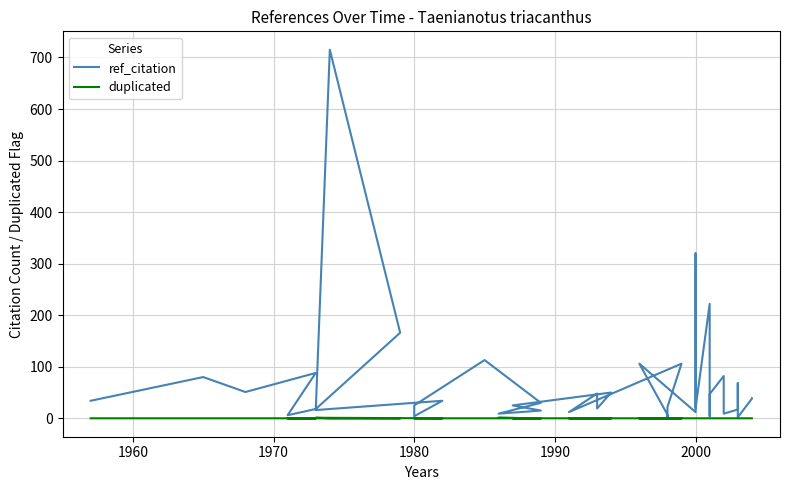

Count the number of categories in the chart.

40